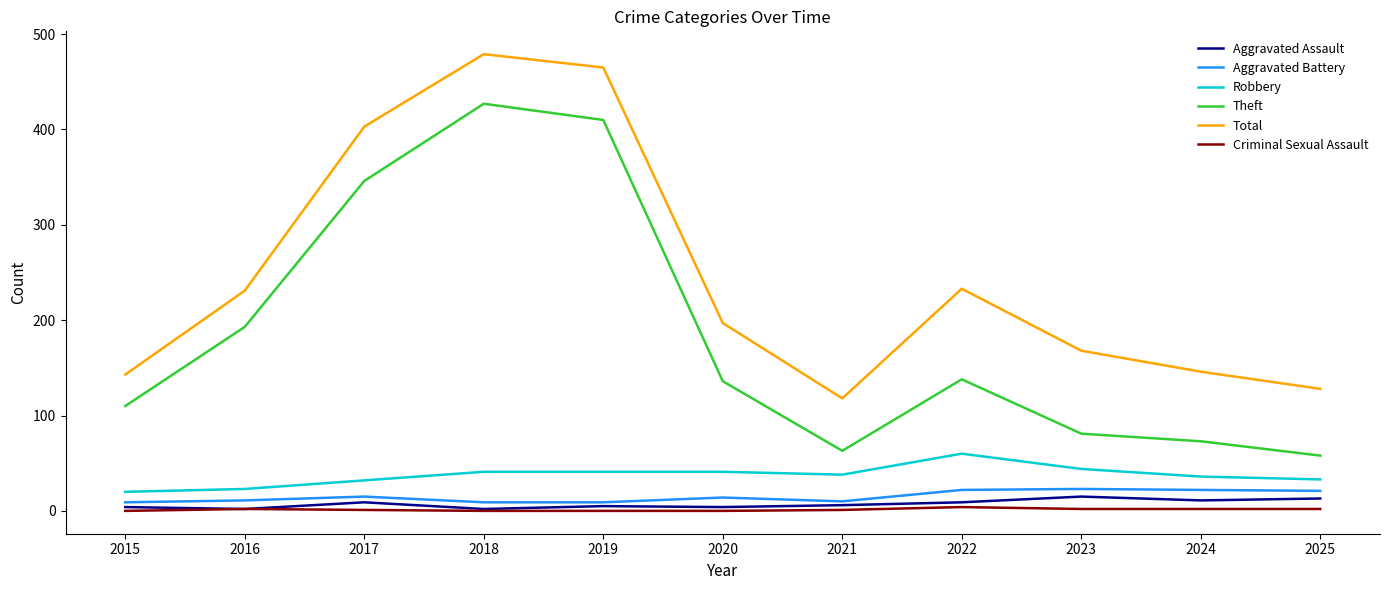

Which series has the largest range (max minus min)?

Theft